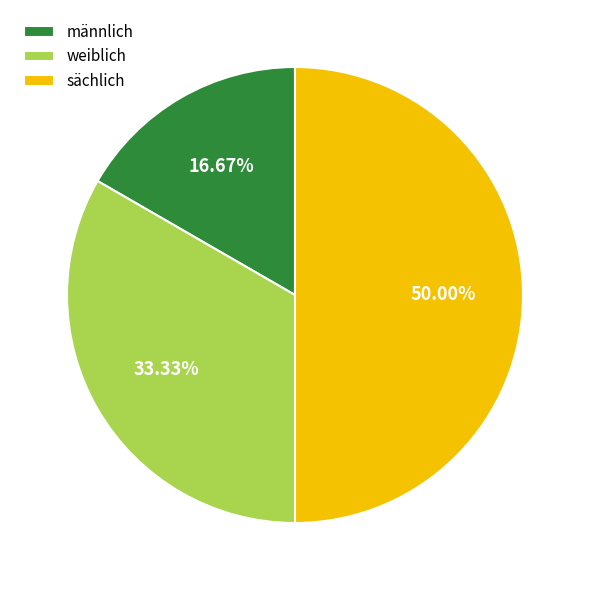

Is the sum of sächlich and weiblich greater than half?

Yes